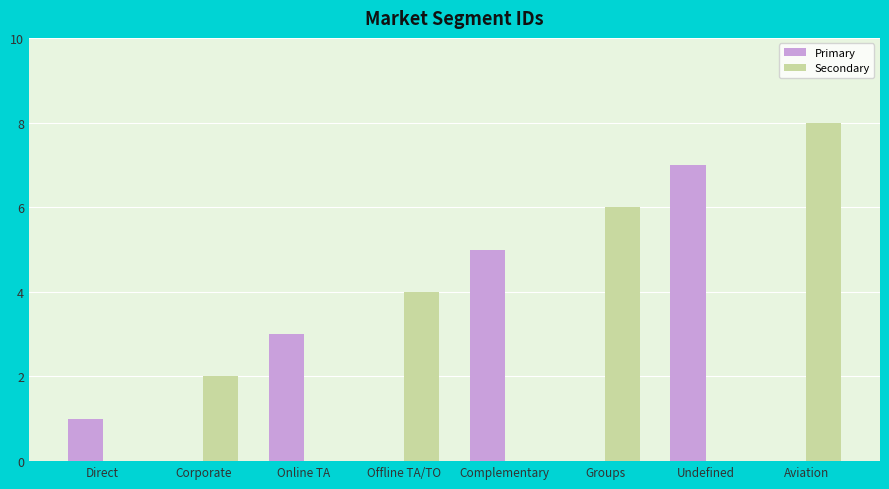

The Secondary series shows 0 at Undefined. True or false?

True